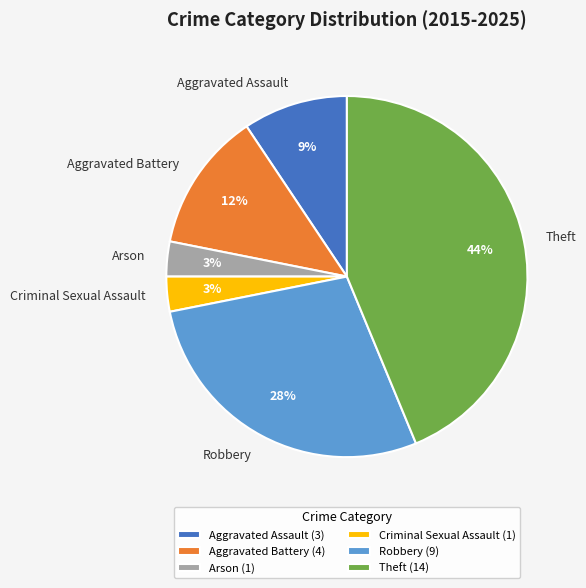

Does Arson account for over 50% of the chart?

No